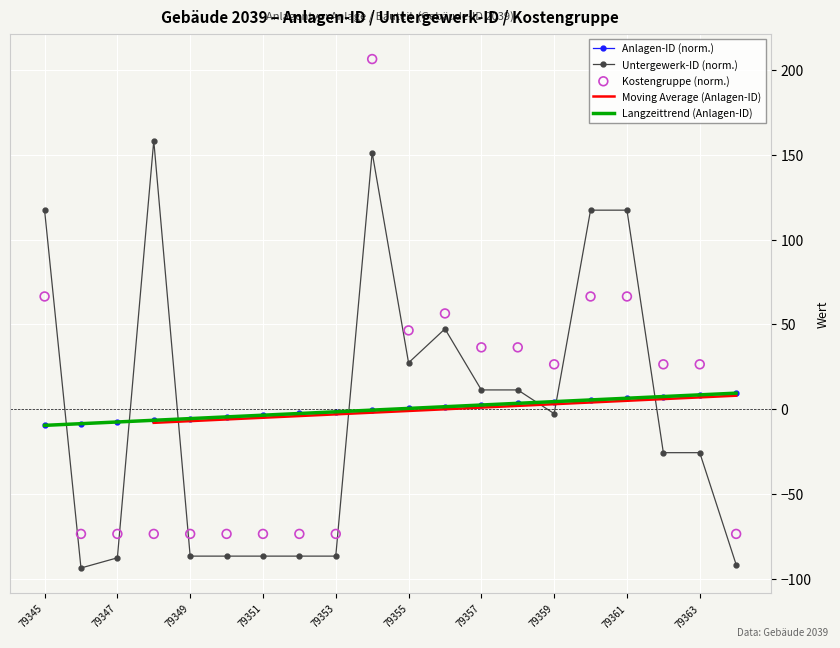

What are all the series names shown in the legend?

Anlagen-ID (norm.), Untergewerk-ID (norm.), Moving Average (Anlagen-ID), Langzeittrend (Anlagen-ID), Kostengruppe (norm.)